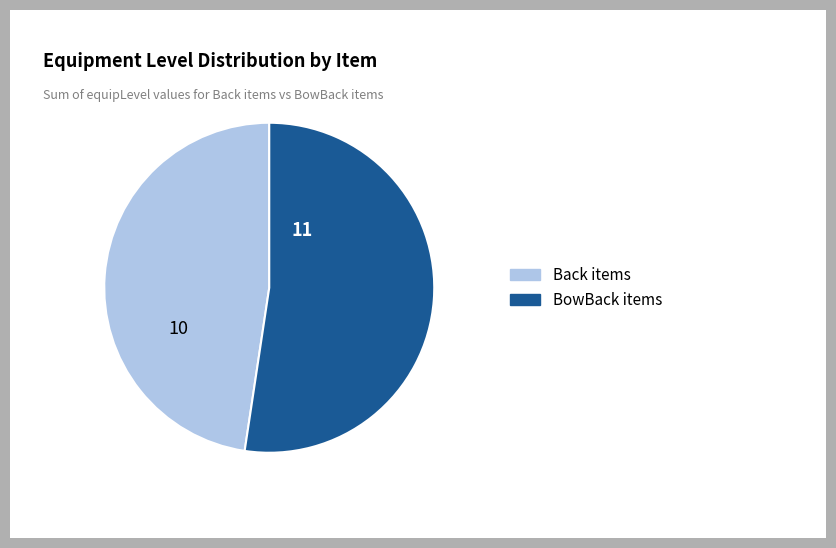

Is there any slice that represents more than half of the pie?

Yes